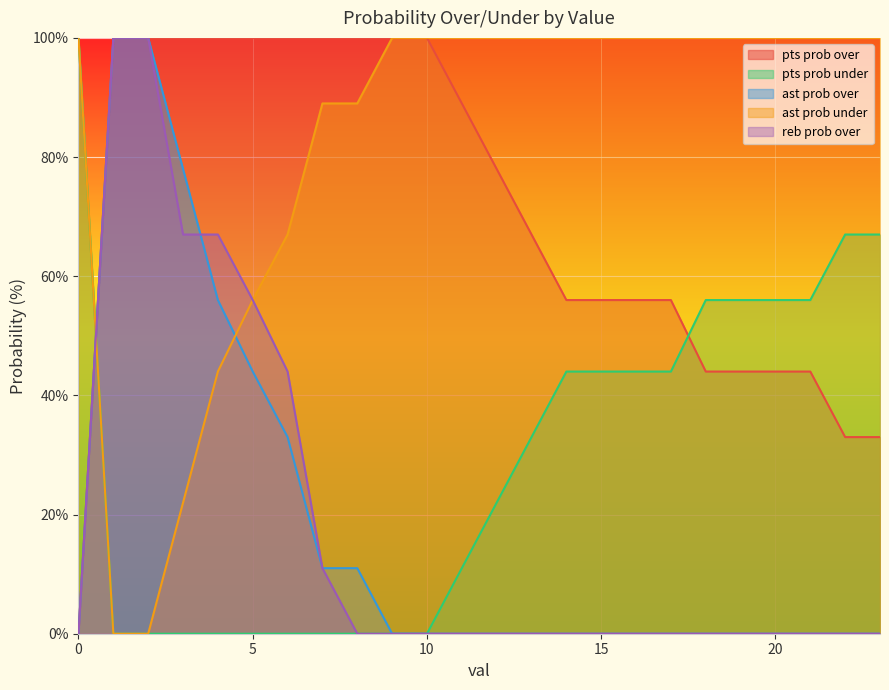

Reading left to right, list all the values displayed in this chart.

pts prob over: 0=0	1=100	2=100	3=100	4=100	5=100	6=100	7=100	8=100	9=100	10=100	11=89	12=78	13=67	14=56	15=56	16=56	17=56	18=44	19=44	20=44	21=44	22=33	23=33
pts prob under: 0=100	1=0	2=0	3=0	4=0	5=0	6=0	7=0	8=0	9=0	10=0	11=11	12=22	13=33	14=44	15=44	16=44	17=44	18=56	19=56	20=56	21=56	22=67	23=67
ast prob over: 0=0	1=100	2=100	3=78	4=56	5=44	6=33	7=11	8=11	9=0	10=0	11=0	12=0	13=0	14=0	15=0	16=0	17=0	18=0	19=0	20=0	21=0	22=0	23=0
ast prob under: 0=100	1=0	2=0	3=22	4=44	5=56	6=67	7=89	8=89	9=100	10=100	11=100	12=100	13=100	14=100	15=100	16=100	17=100	18=100	19=100	20=100	21=100	22=100	23=100
reb prob over: 0=0	1=100	2=100	3=67	4=67	5=56	6=44	7=11	8=0	9=0	10=0	11=0	12=0	13=0	14=0	15=0	16=0	17=0	18=0	19=0	20=0	21=0	22=0	23=0